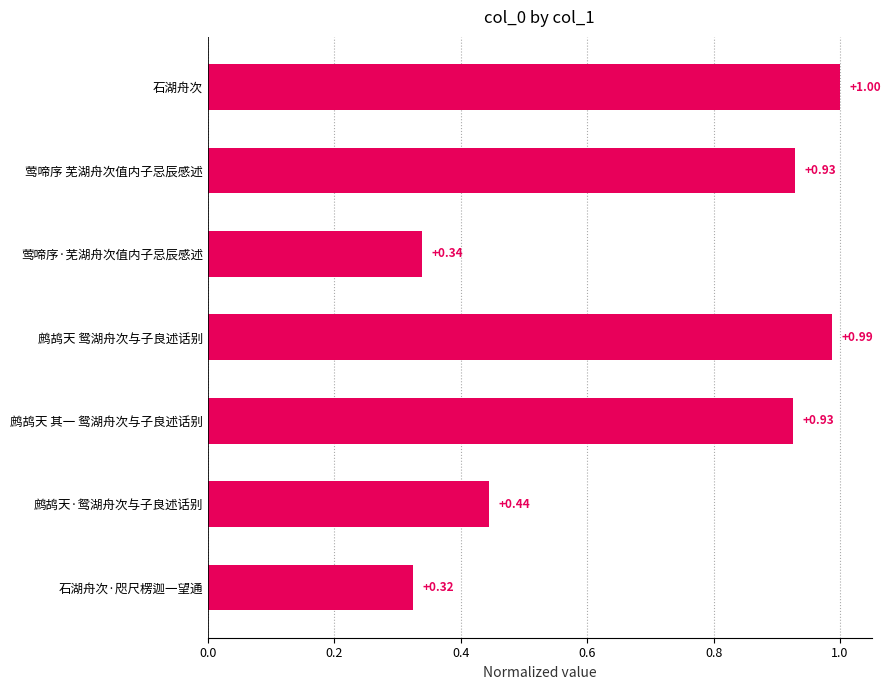

What is the sum of the values at 鹧鸪天·鸳湖舟次与子良述话别 and 鹧鸪天 其一 鸳湖舟次与子良述话别?

1.4